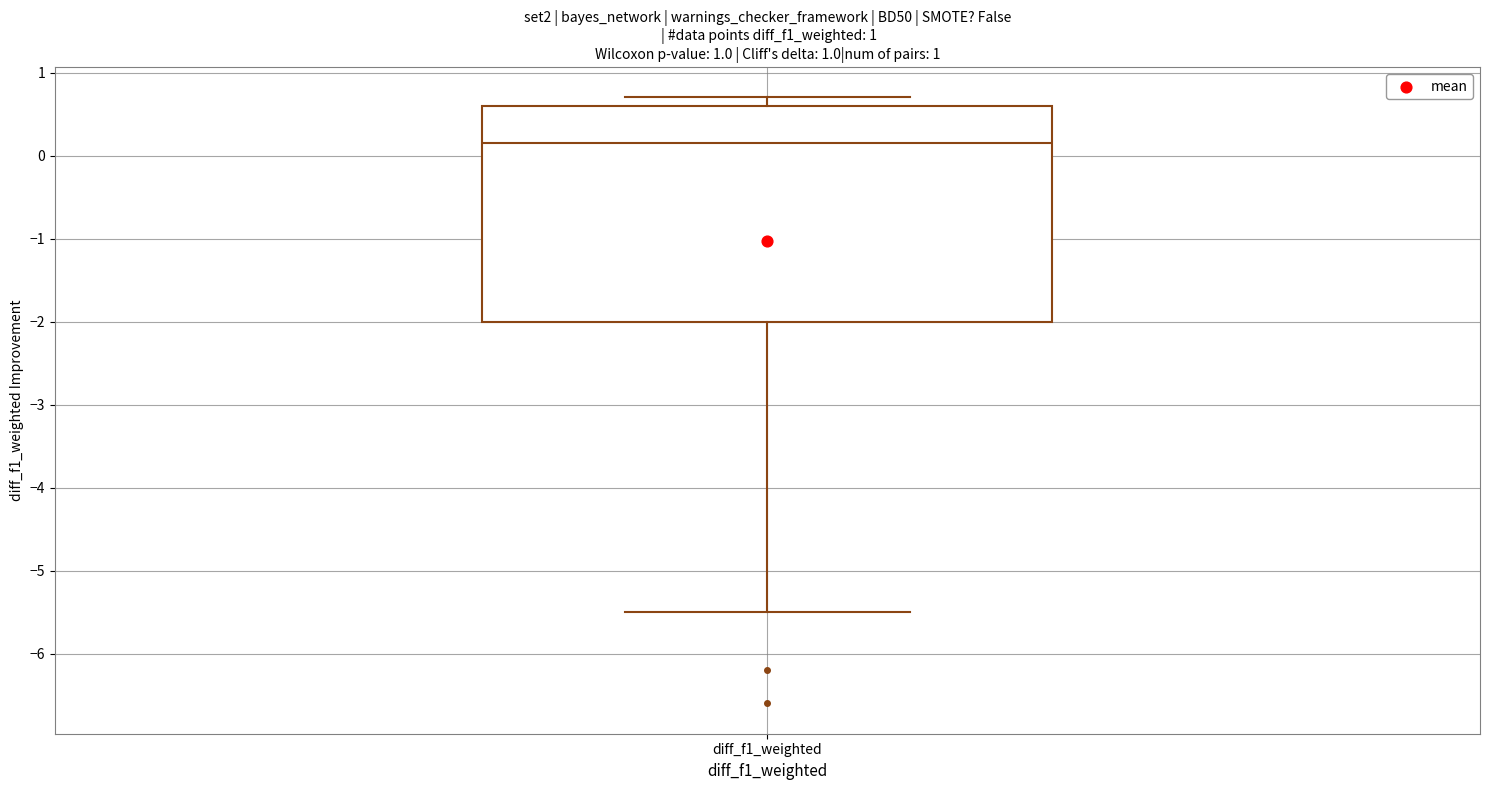

Where does the median line of the box for diff_f1_weighted sit on the y-axis? The values are not printed on the chart, so give them approximately, as read against the axis.

0.2